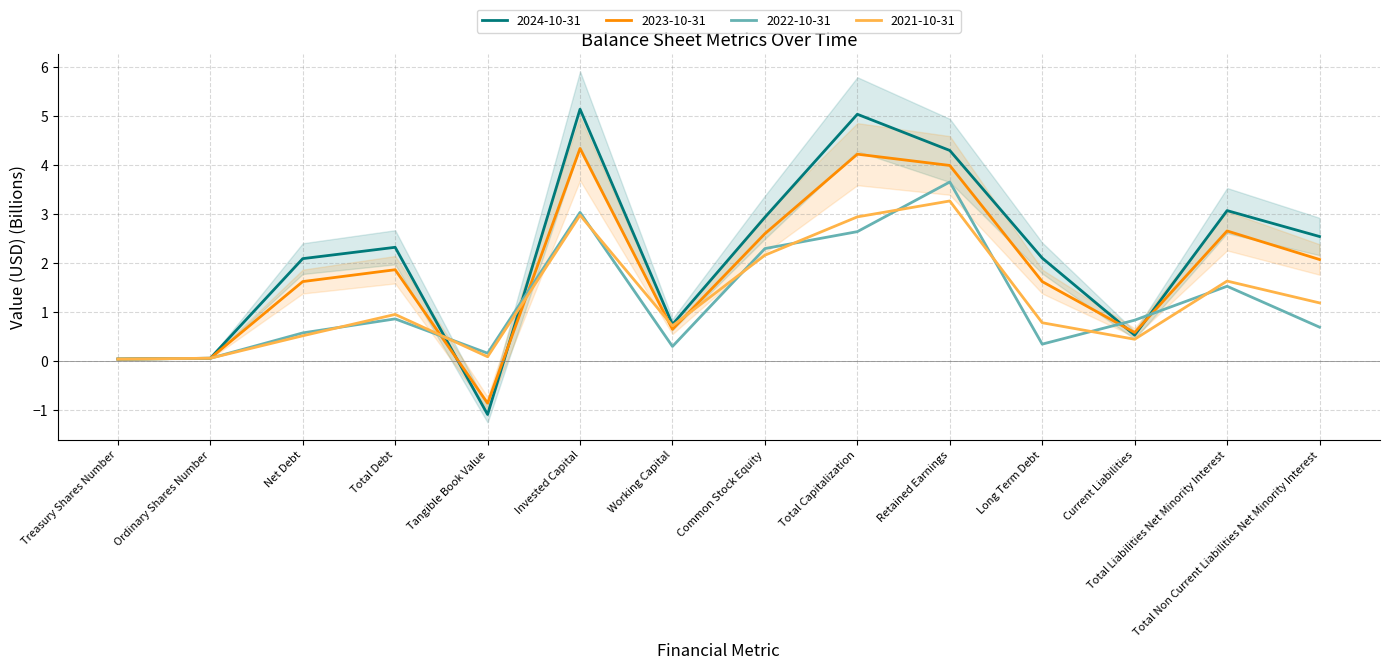

What is the label of the 5th point from the right?

Retained Earnings